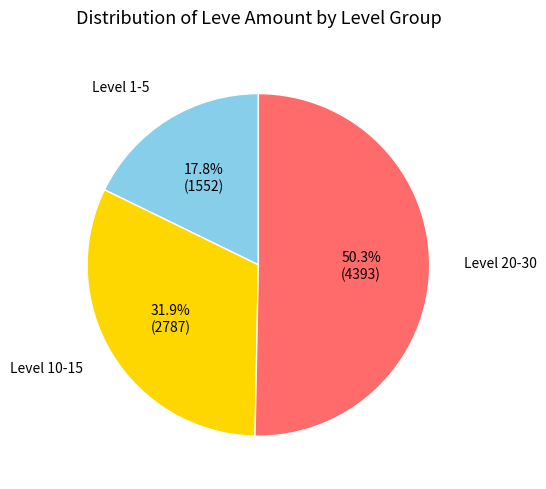

How many segments does this pie chart have?

3